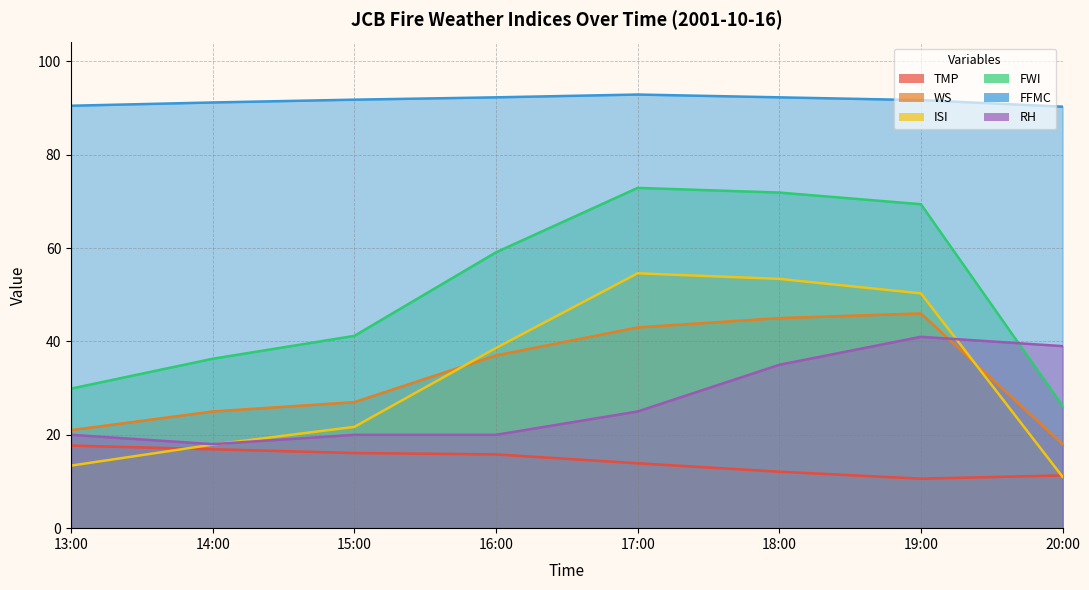

What is the approximate value of WS at 13:00?

21.0